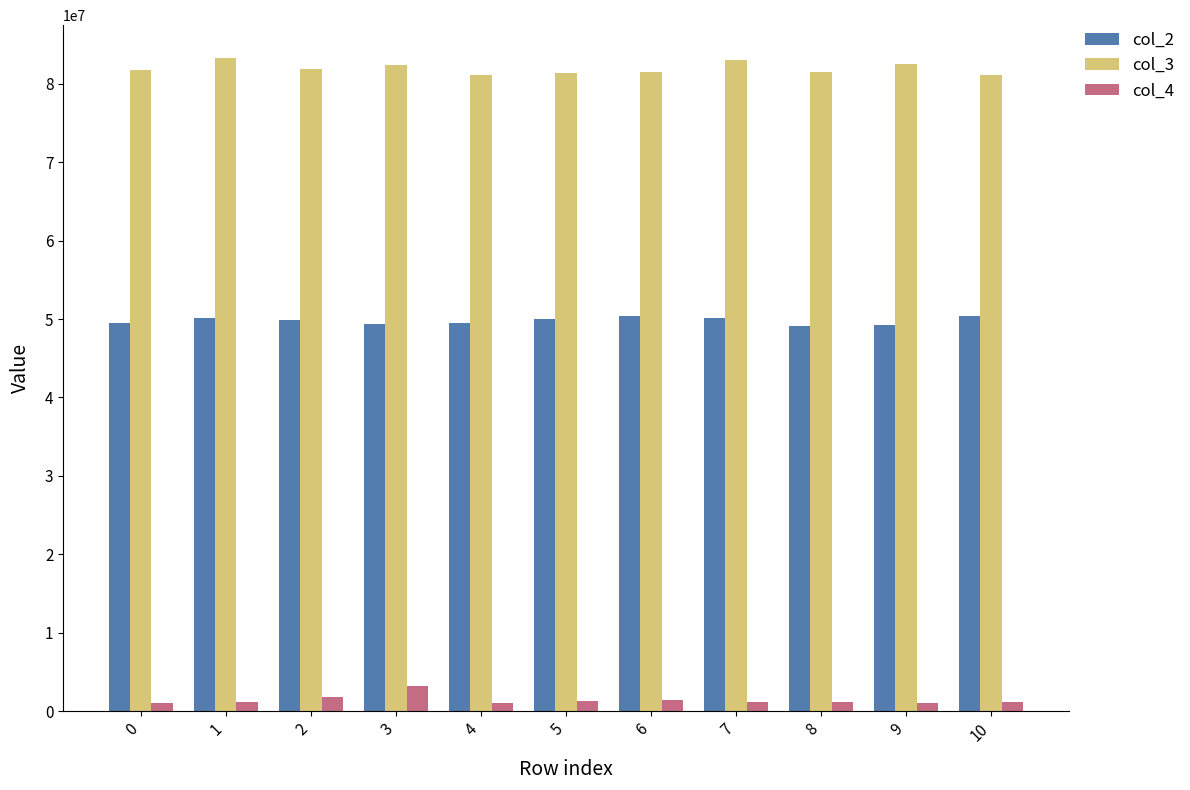

How many groups of bars are there?

11